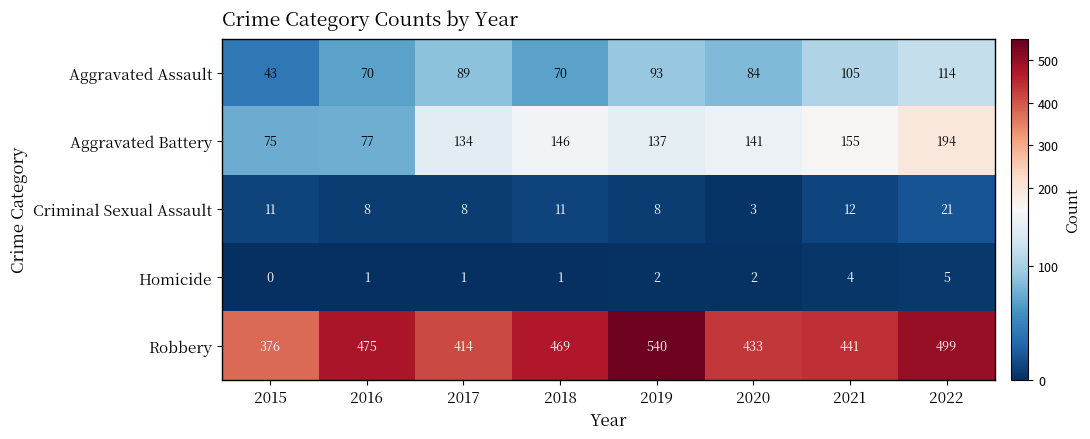

How many values in the Robbery series are below 469?

4